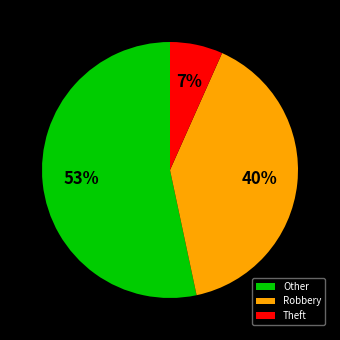

To the nearest percent, what is the combined percentage of Other and Theft?

60%